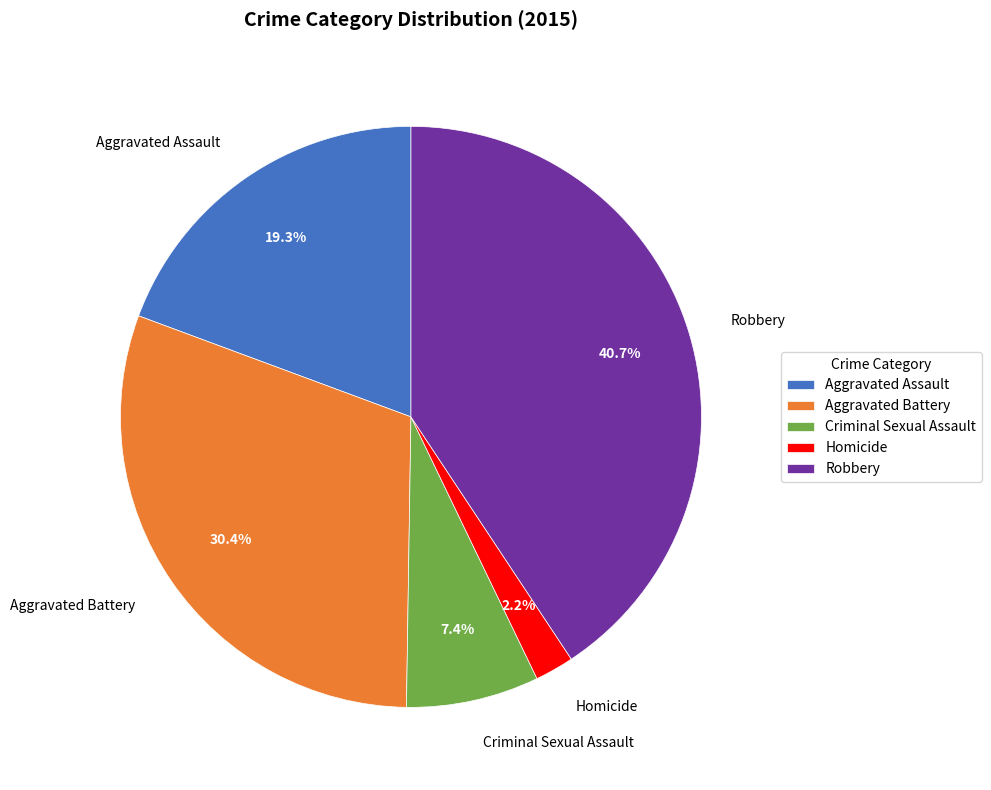

What is the ratio of the value at Robbery to the value at Aggravated Battery?

1.3